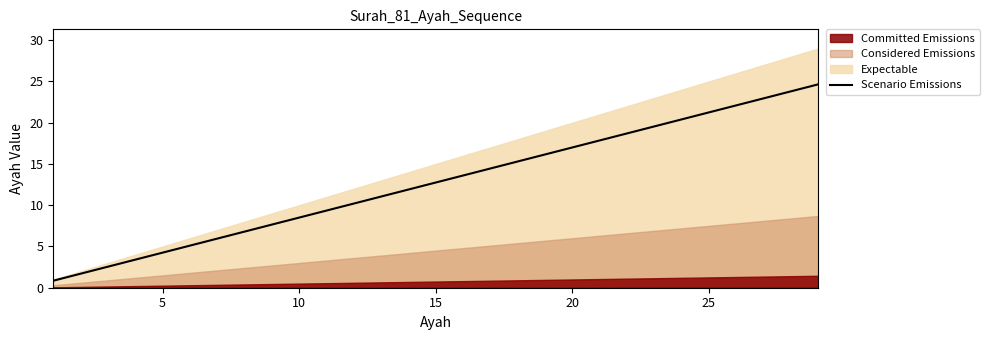

The chart shows a value of 8.5 at 10. True or false?

True